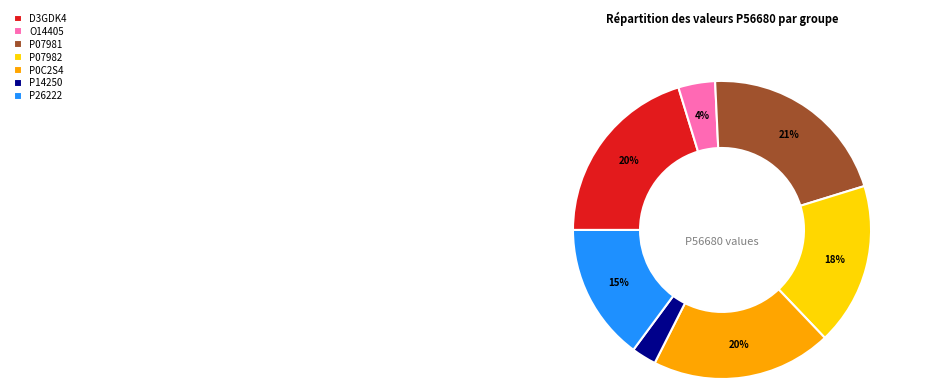

Does P07981 account for over 50% of the chart?

No